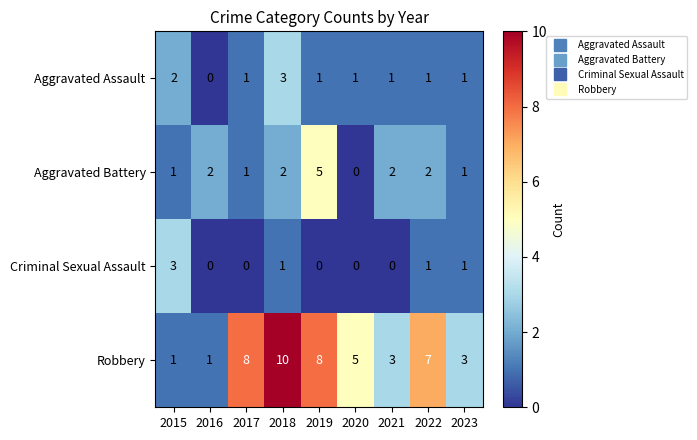

What is the sum of all Criminal Sexual Assault values?

6